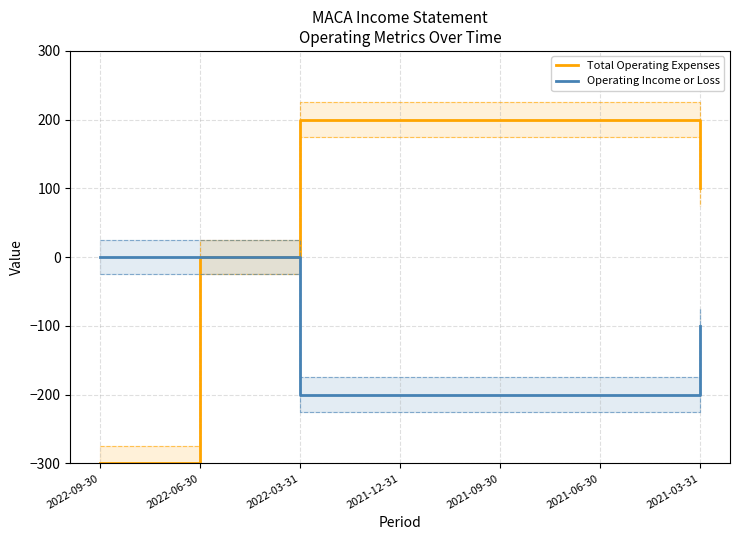

Which series changed the most between 2022-06-30 and 2021-03-31?

Total Operating Expenses